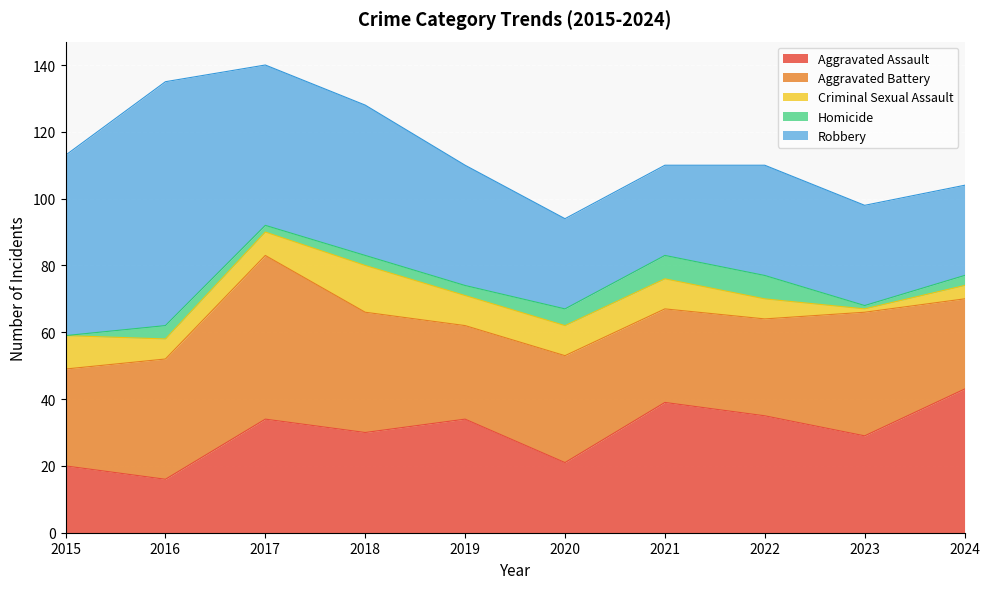

The Criminal Sexual Assault series shows 15 at 2015. True or false?

False